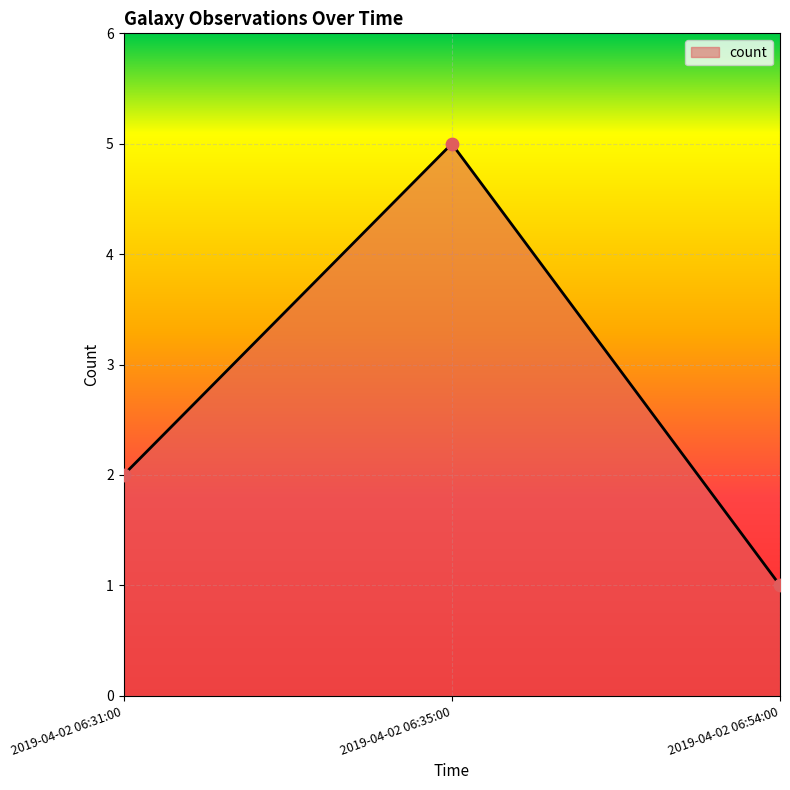

What is the change in value from 2019-04-02 06:31:00 to 2019-04-02 06:54:00?

-1